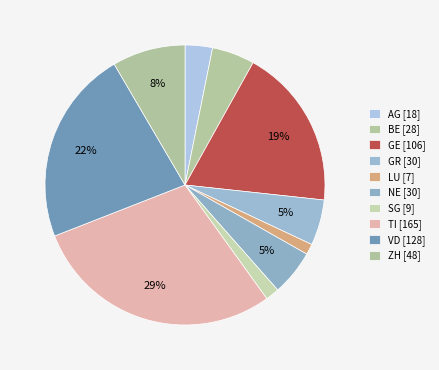

True or false: GR accounts for 19% of the total.

False